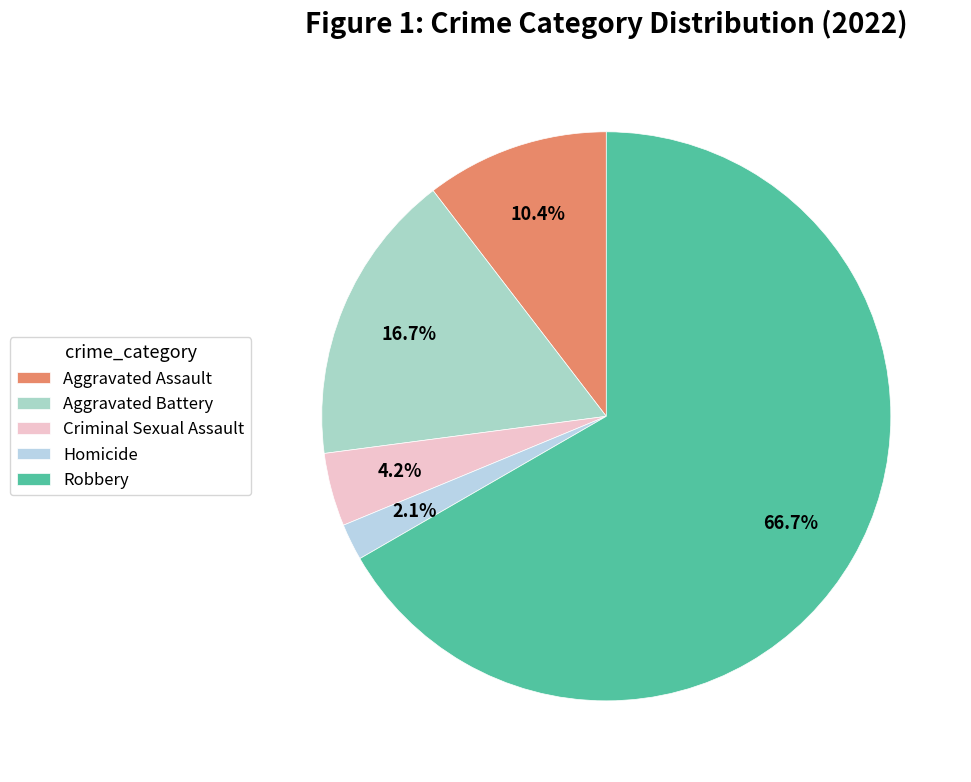

To the nearest percent, what is the combined percentage of Criminal Sexual Assault and Aggravated Assault?

15%